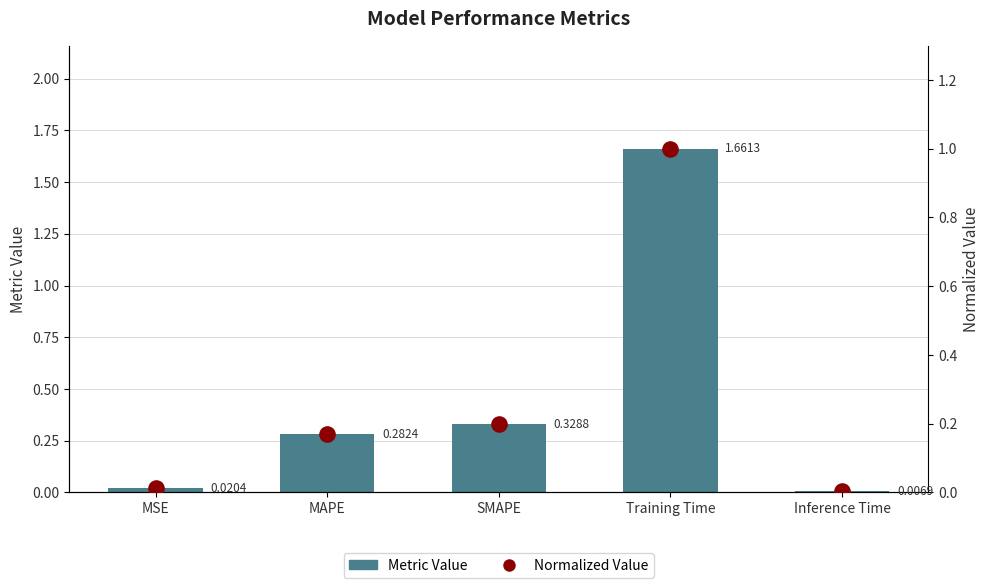

At which category is the sum across all series the highest?

Training Time